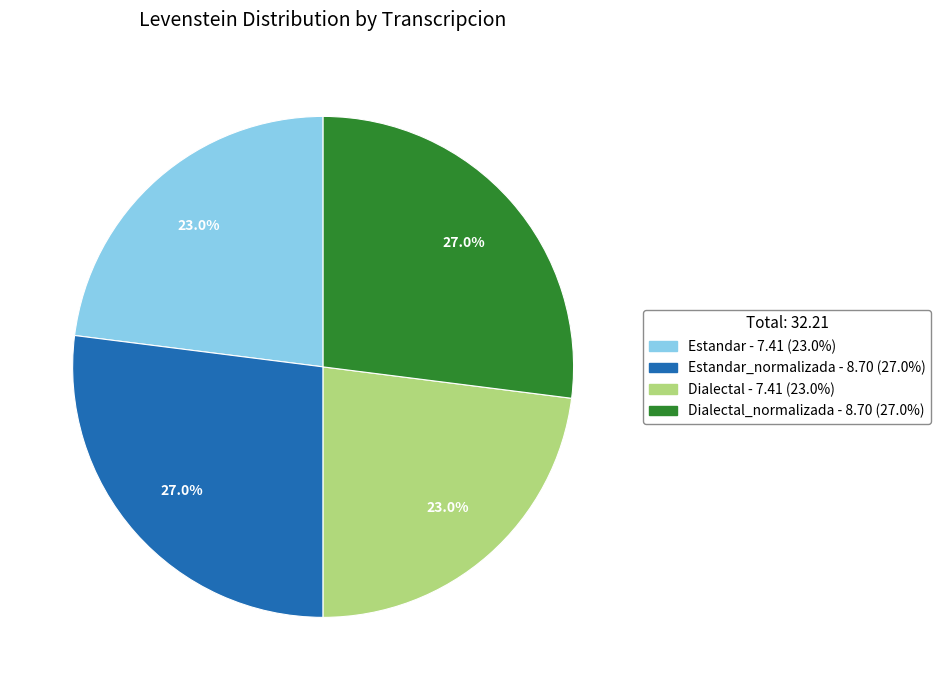

Is there any slice that represents more than half of the pie?

No